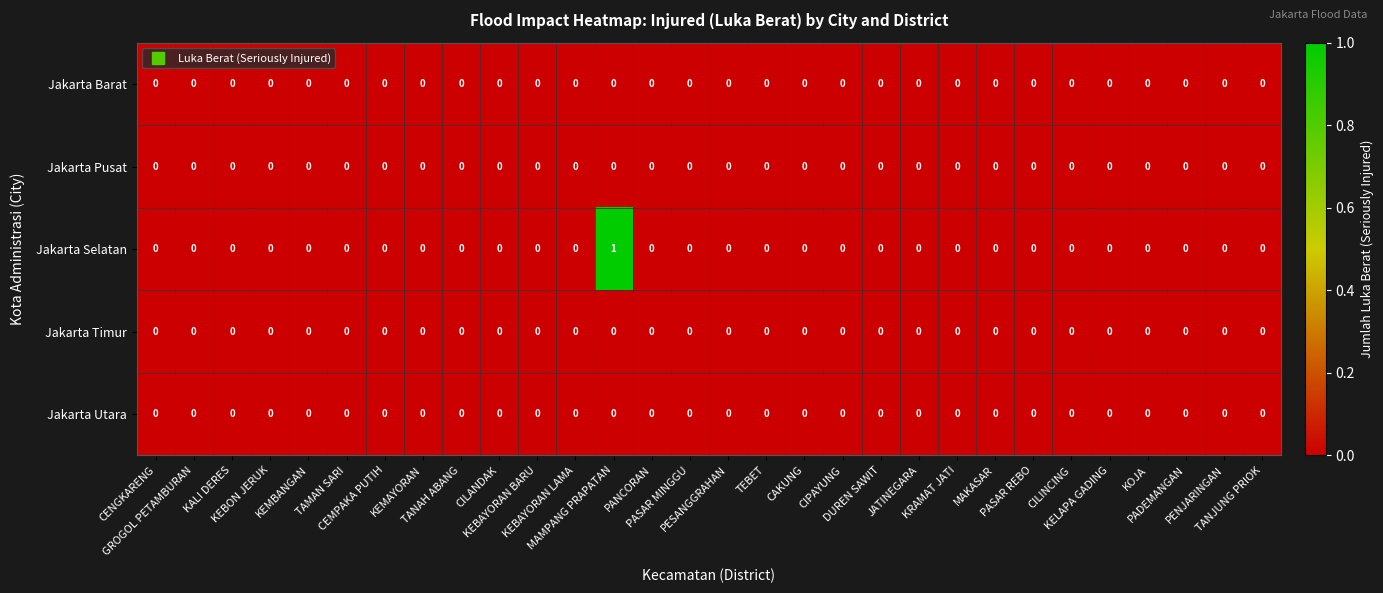

How many series are shown in this chart?

5